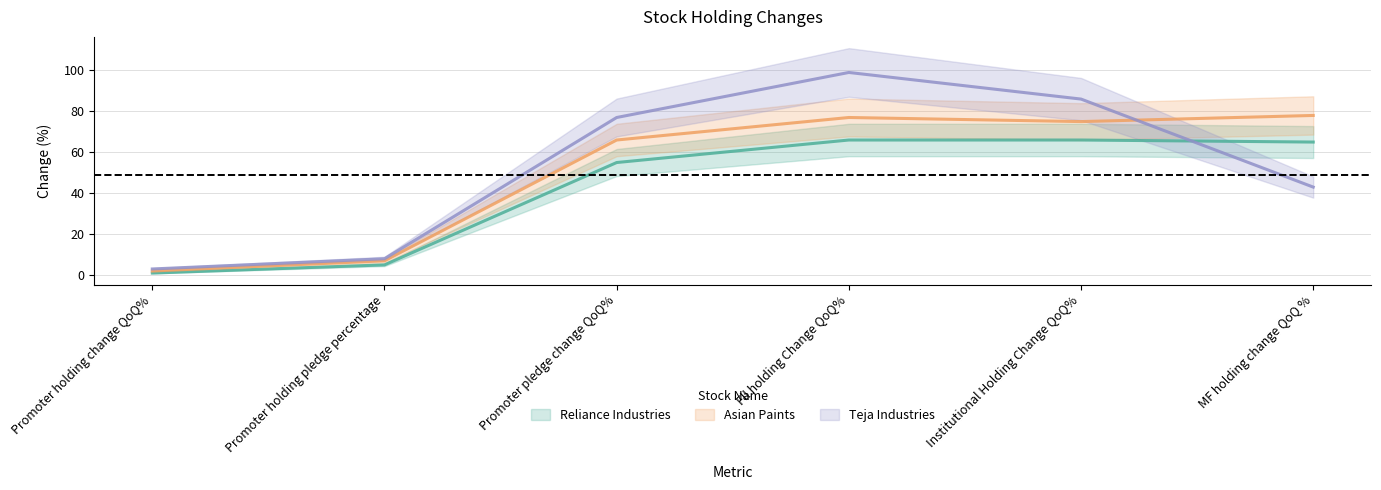

True or false: Asian Paints and Reliance Industries cross at least once.

False